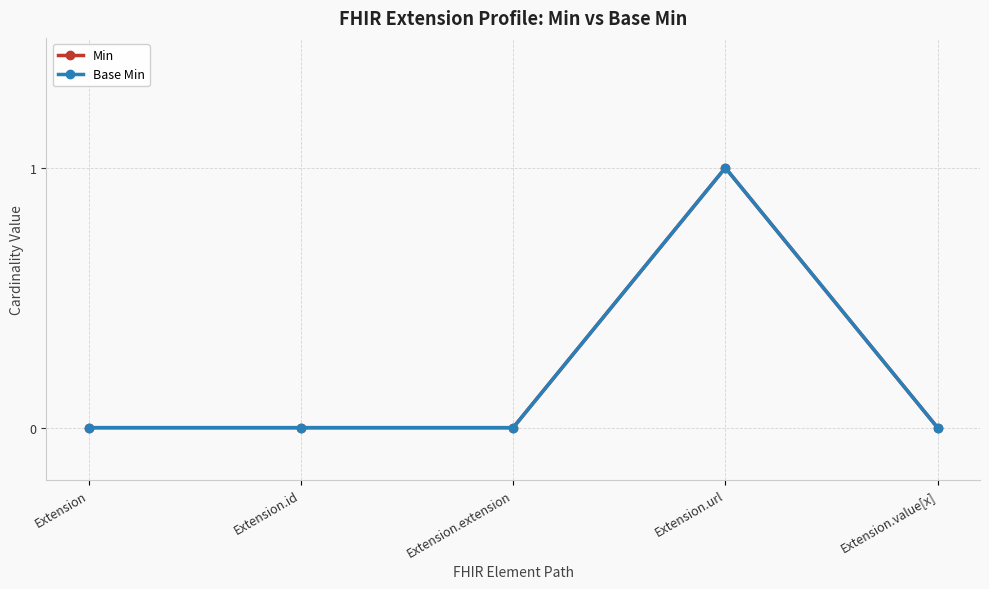

Is this an area chart (filled region under the line)?

No